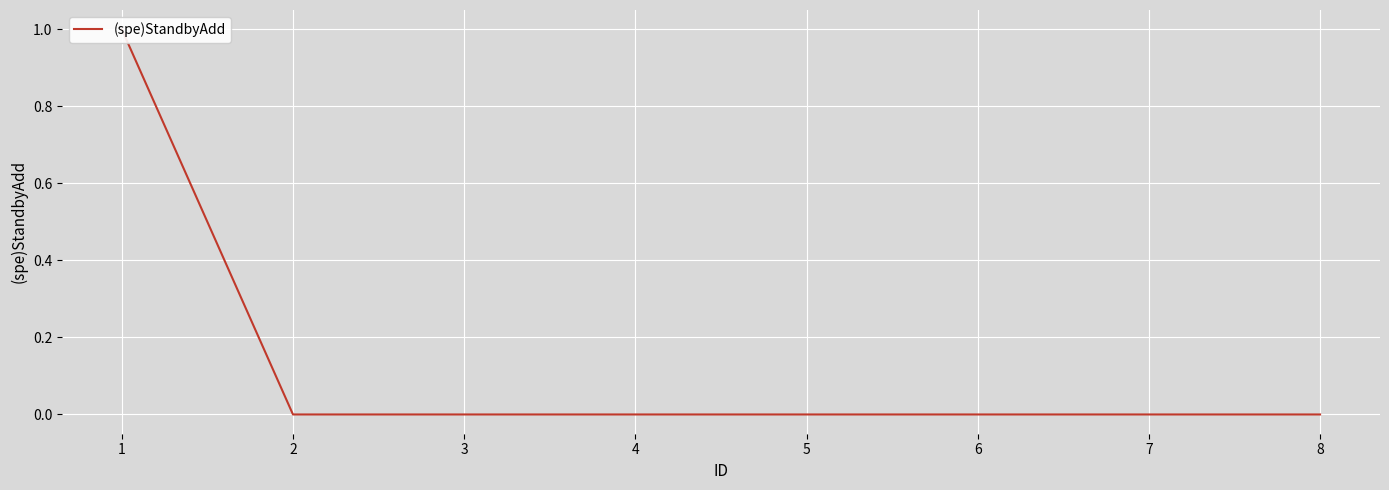

What is the sum of all values?

1